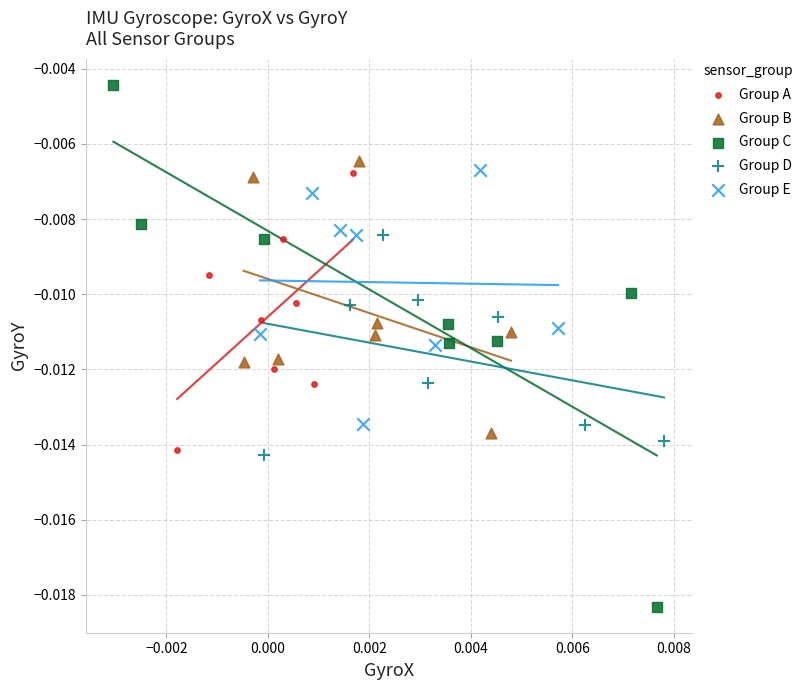

Which series reaches the maximum Y coordinate?

Group C